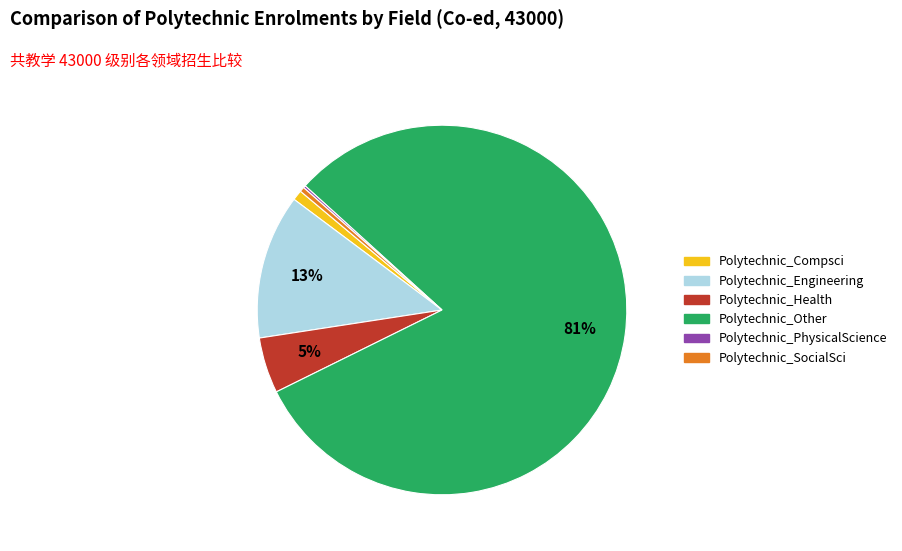

What is the ratio of the value at Polytechnic_Health to the value at Polytechnic_Engineering?

0.4